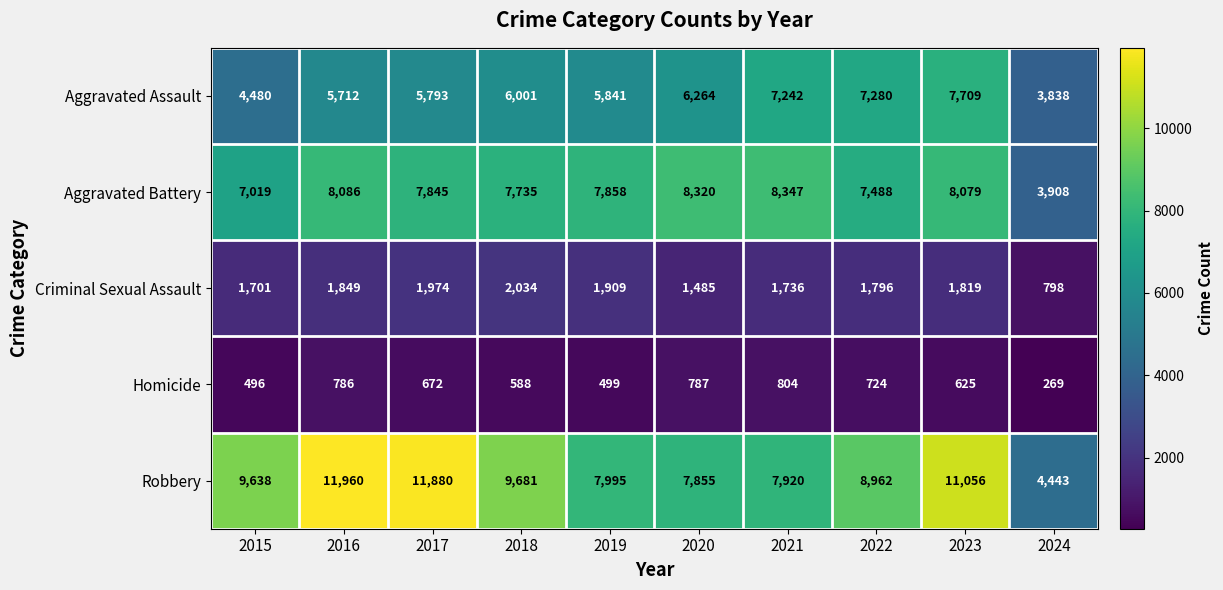

What is the difference between the second highest and minimum values in the Aggravated Assault series?

3442